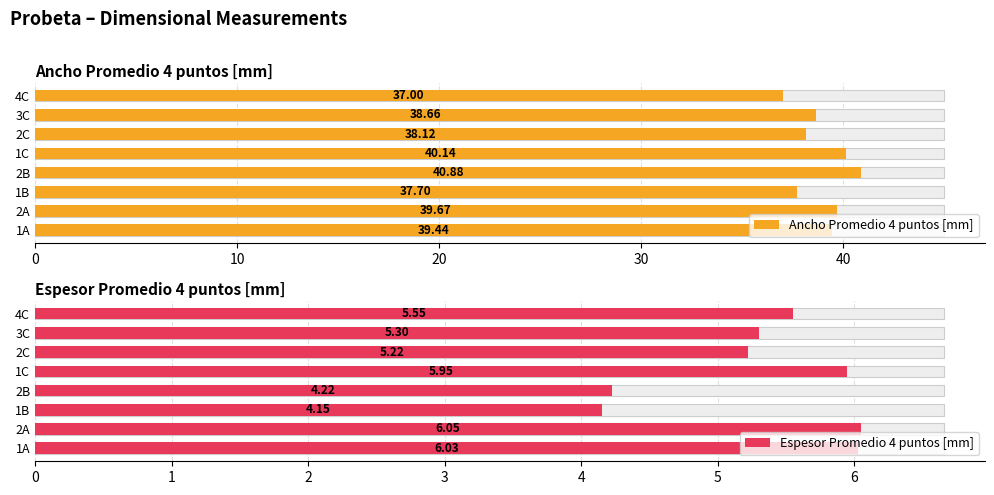

Is it true that Espesor Promedio 4 puntos [mm] equals 9.0 at 2C?

False